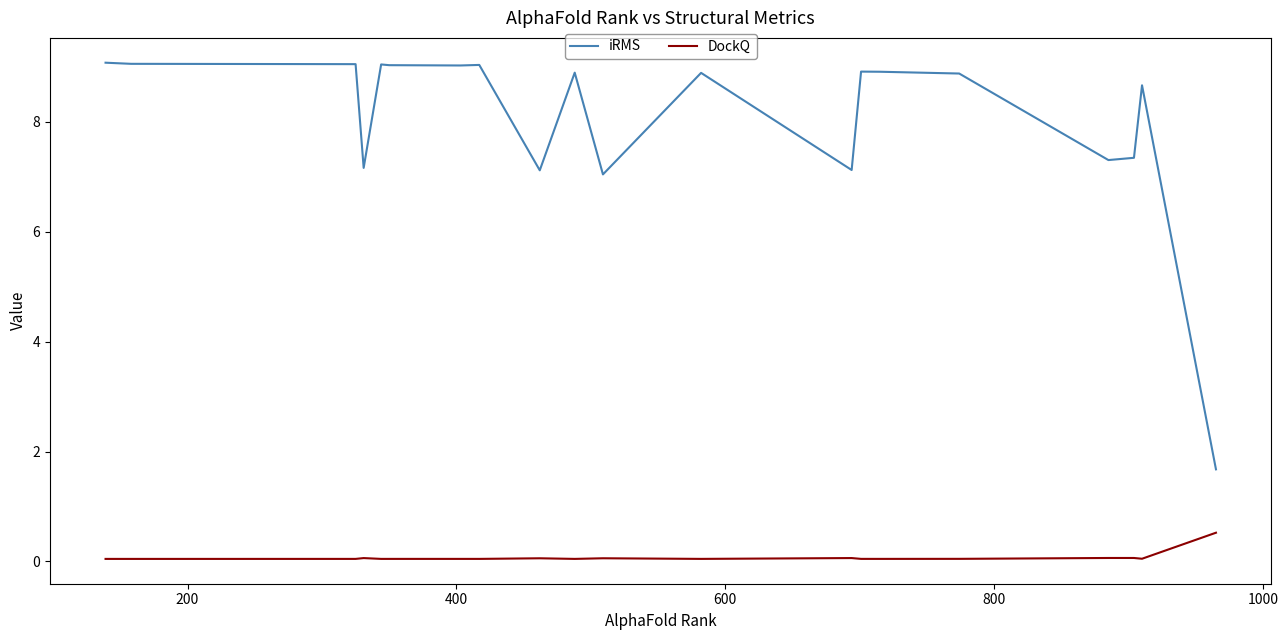

List the series in order of their peak value, highest first.

iRMS, DockQ